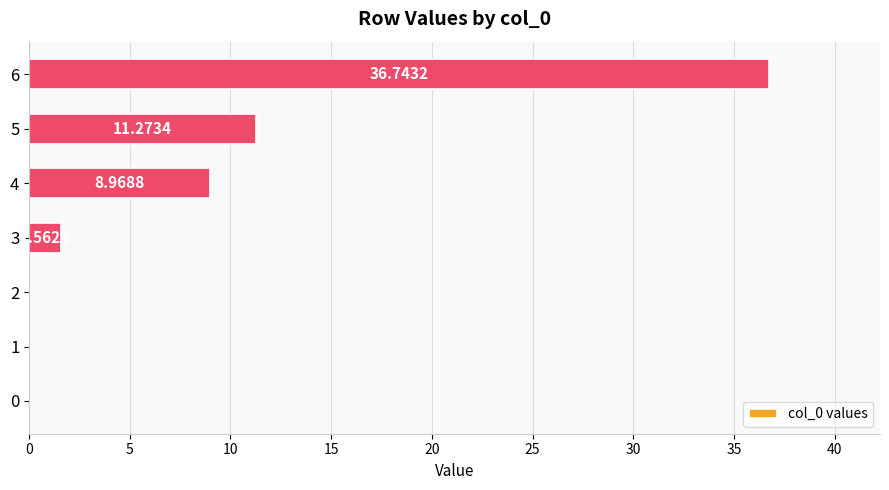

What is the average value?

8.4